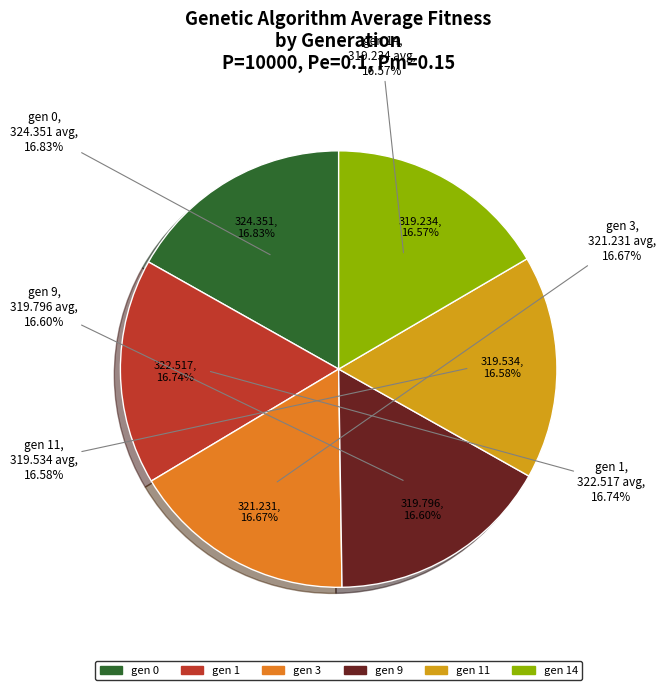

Does any single category account for the majority?

No